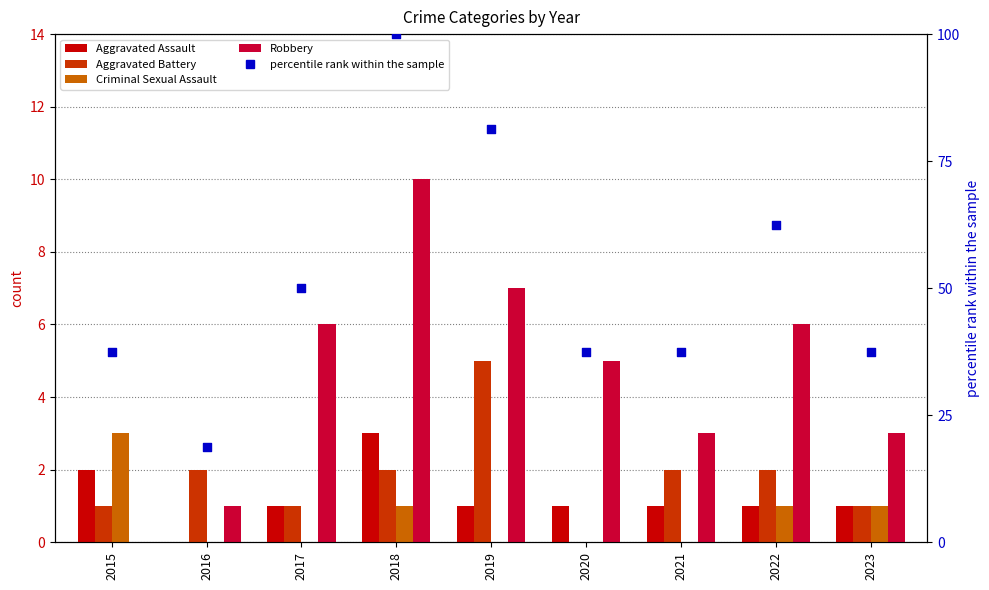

Which series has the widest spread of Y values?

percentile rank within the sample